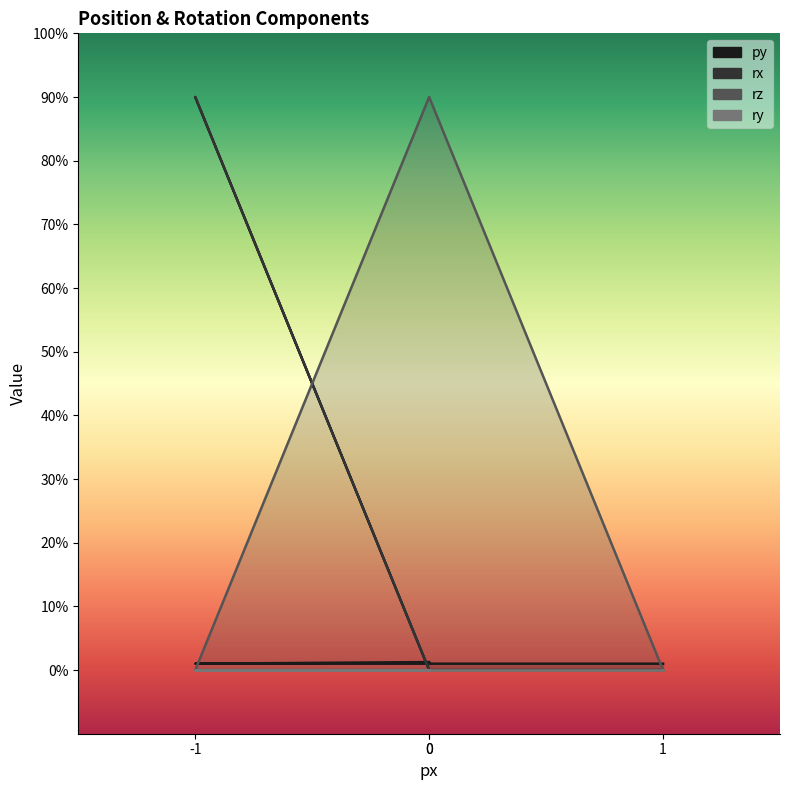

Which series ends up on top after the final intersection of rx and py?

py